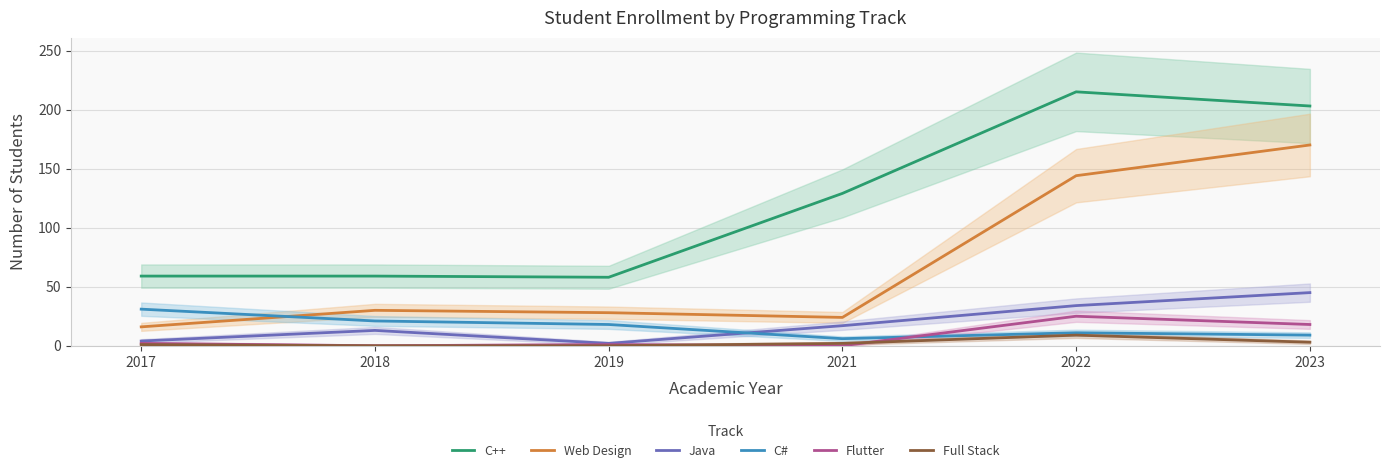

True or false: Full Stack and Web Design intersect in this chart.

False